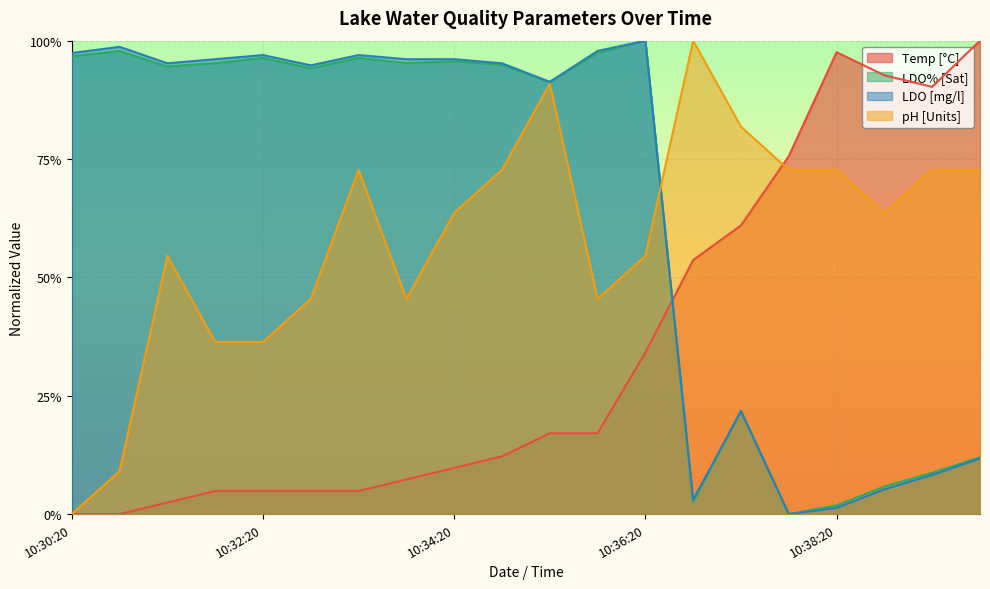

How many times do Temp [°C] and LDO [mg/l] cross each other?

1